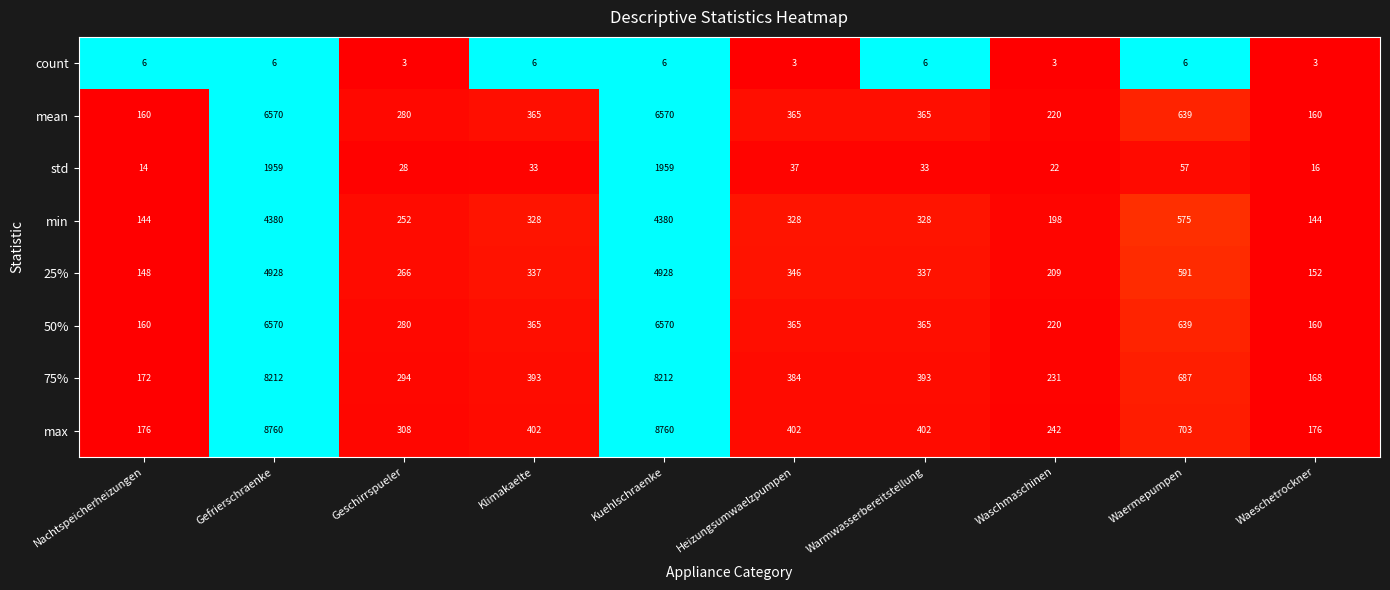

The value of mean at Nachtspeicherheizungen is 213. True or false?

False